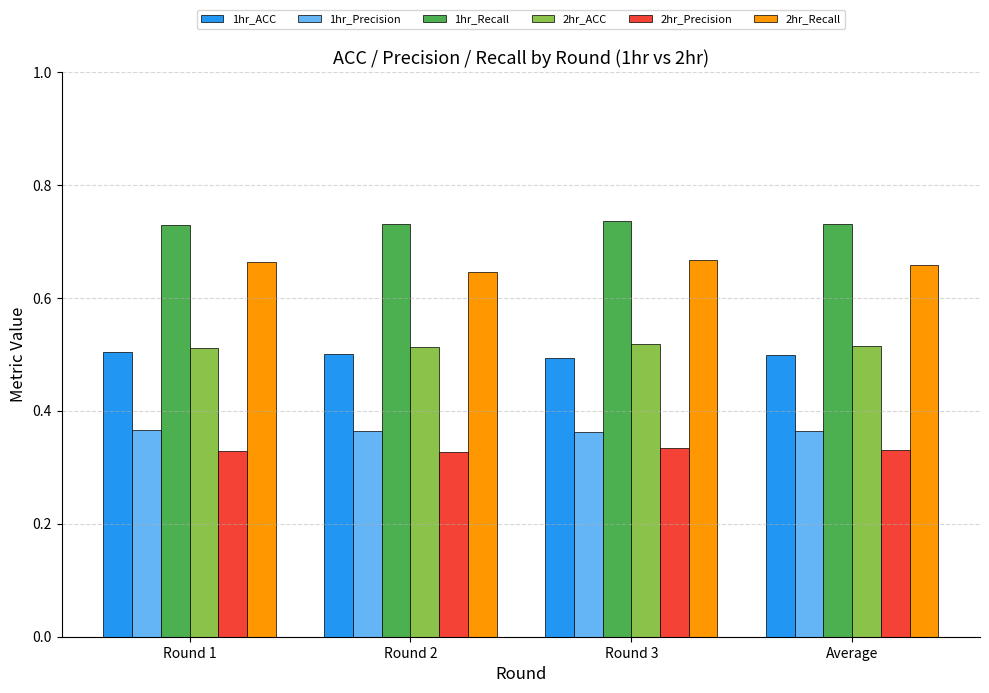

What is the sum of all 1hr_Precision values?

1.5